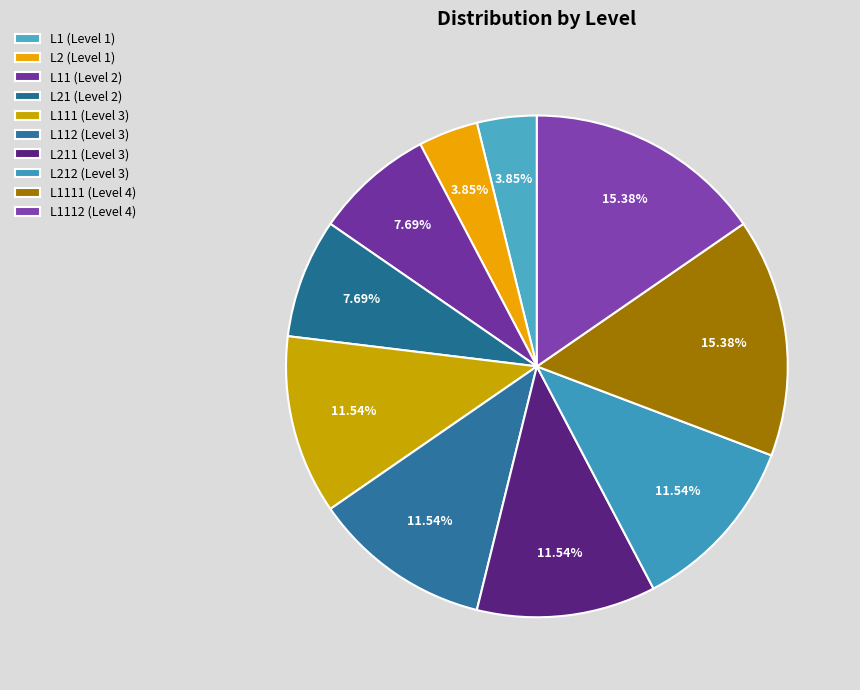

How many segments does this pie chart have?

10